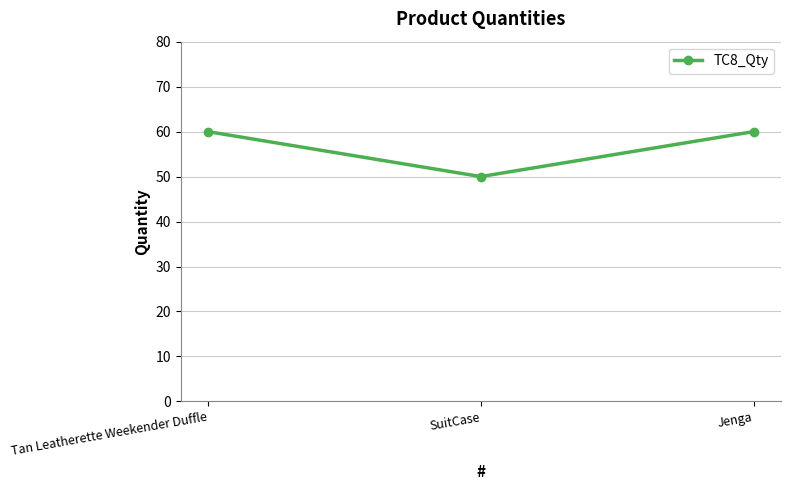

What is the change in value from Tan Leatherette Weekender Duffle to SuitCase?

-10